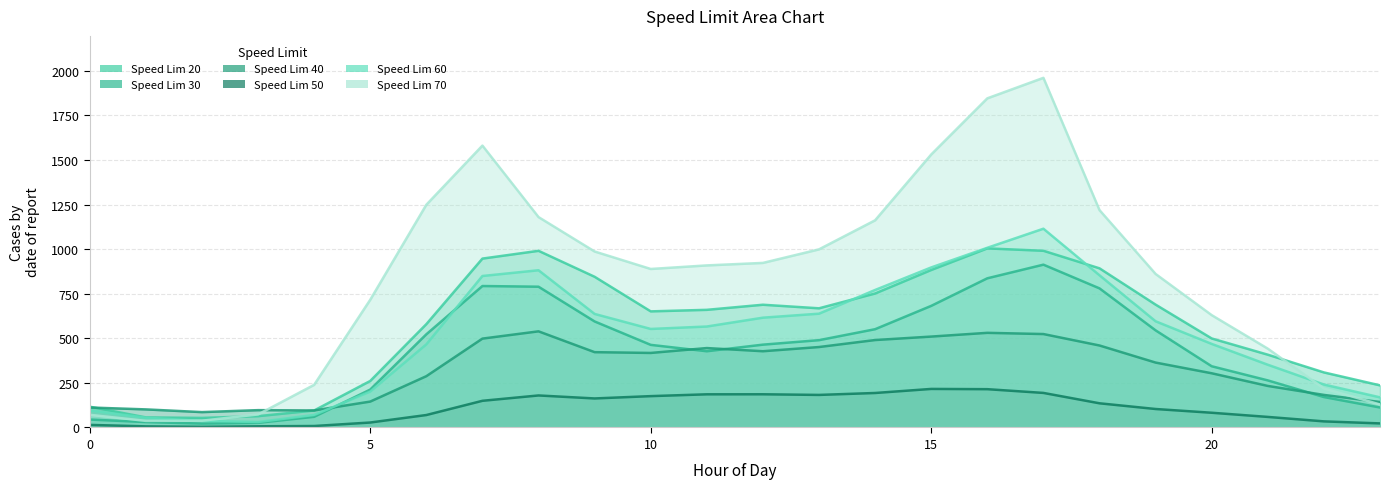

Read the 20 value at 11.

659.8